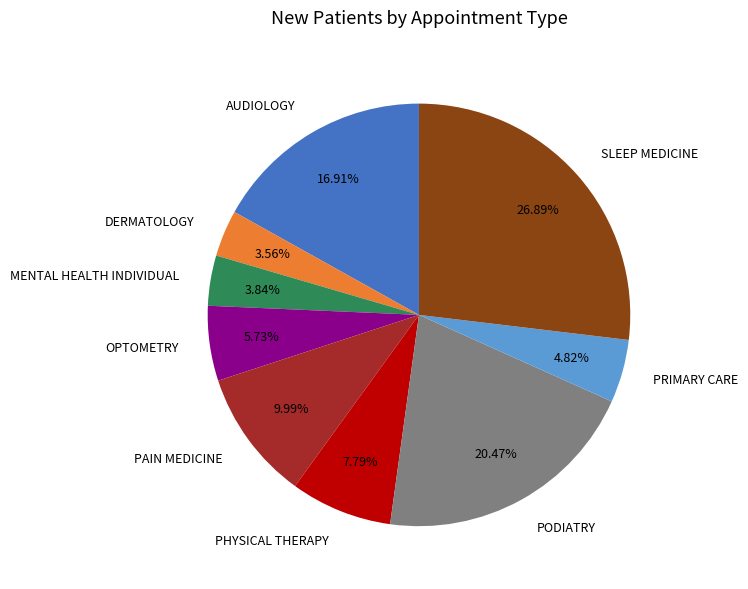

Approximately how many times larger is the value at AUDIOLOGY compared to SLEEP MEDICINE?

0.6